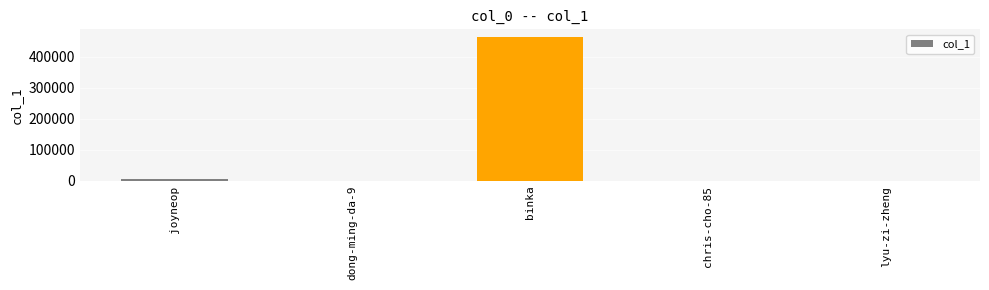

The value at binka is 464836. True or false?

True